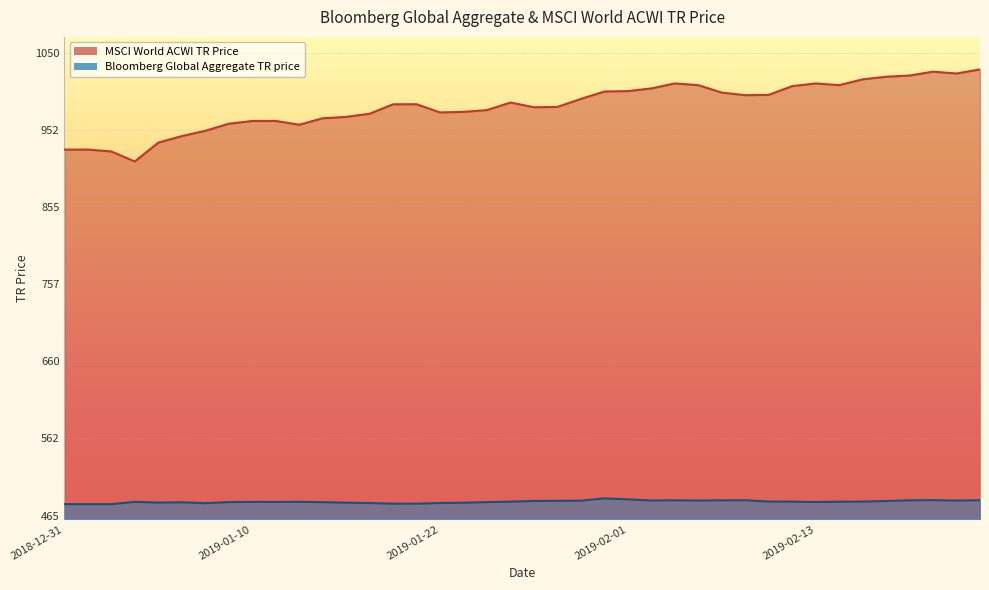

True or false: MSCI World ACWI TR Price has more than 0 interior local peaks.

True